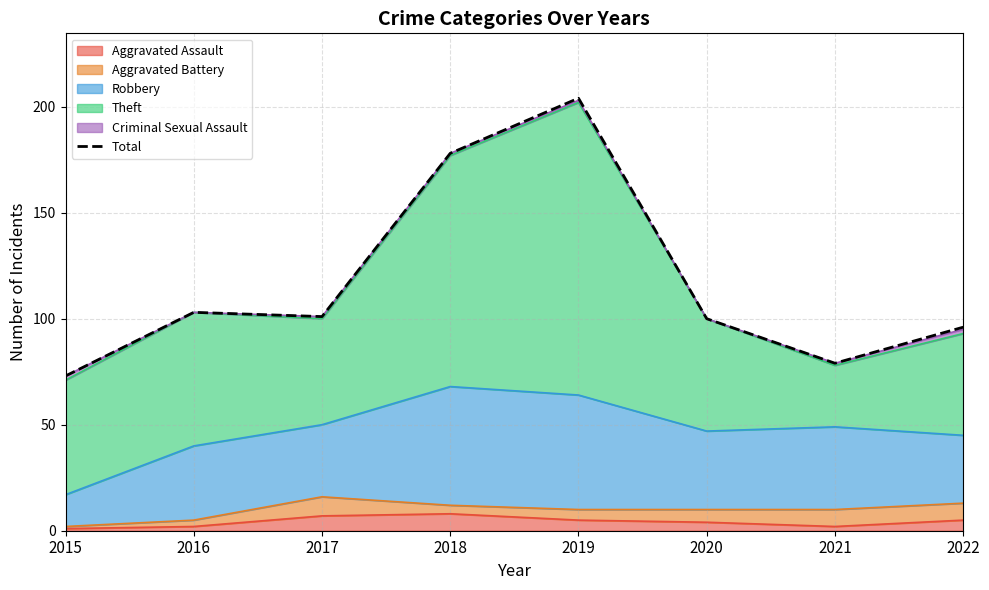

Reading right to left, transcribe all the data shown in this chart.

96	79	100	204	178	101	103	73